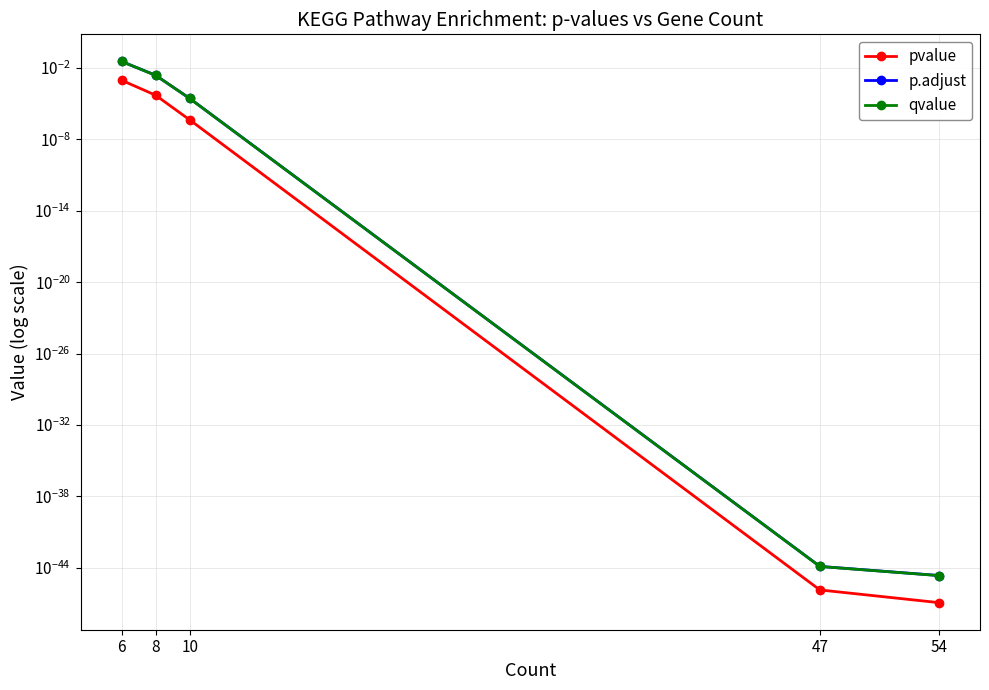

Rank the series at 8 from lowest to highest value.

pvalue, qvalue, p.adjust